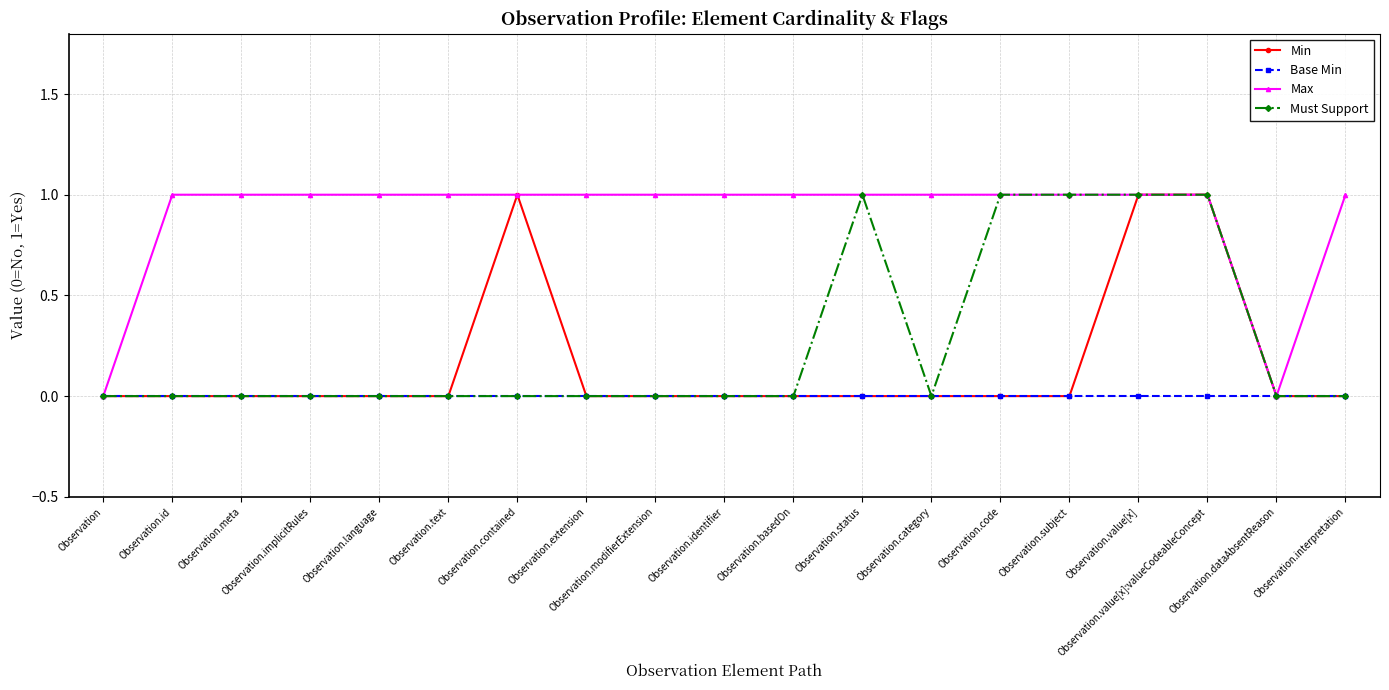

Reading left to right, transcribe all the data shown in this chart.

Min: 0	0	0	0	0	0	1	0	0	0	0	0	0	0	0	1	1	0	0
Base Min: 0	0	0	0	0	0	0	0	0	0	0	0	0	0	0	0	0	0	0
Max: 0	1	1	1	1	1	1	1	1	1	1	1	1	1	1	1	1	0	1
Must Support: 0	0	0	0	0	0	0	0	0	0	0	1	0	1	1	1	1	0	0